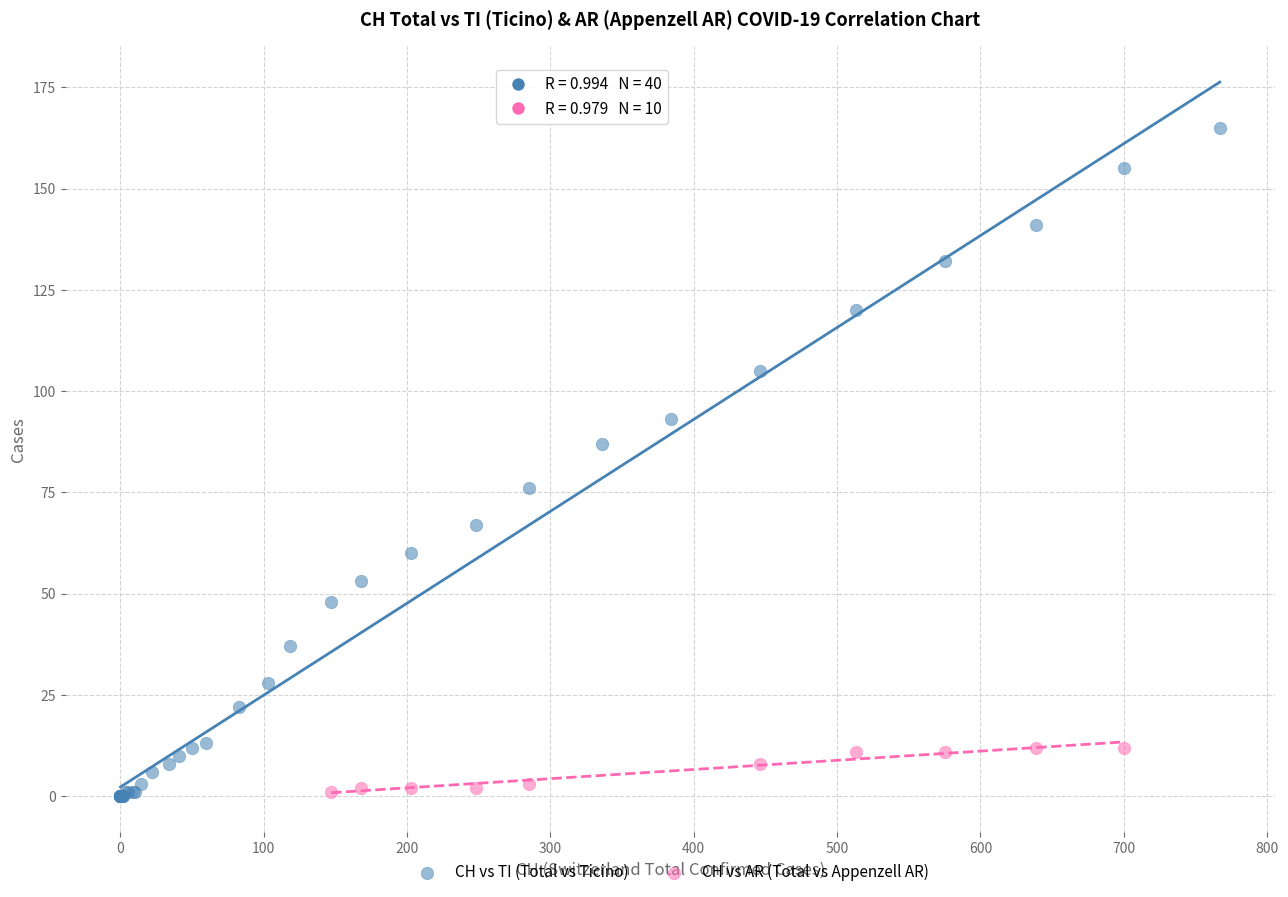

Which series reaches the maximum Y coordinate?

CH vs TI (Total vs Ticino)